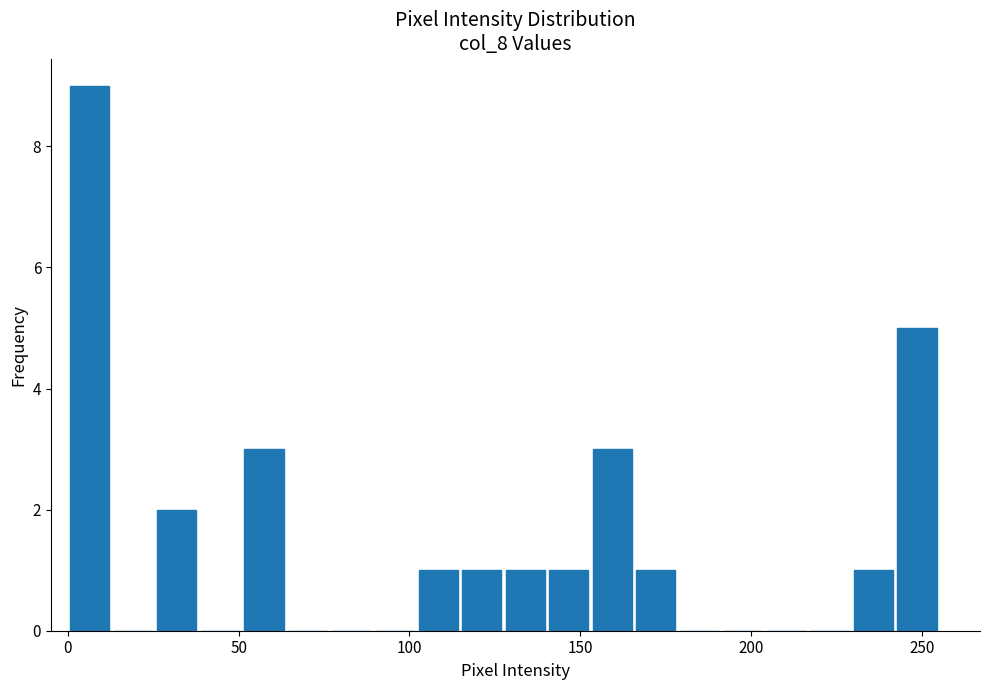

Around what value on the x-axis is the tallest bar? Give the approximate position of its centre, as read against the axis.

5